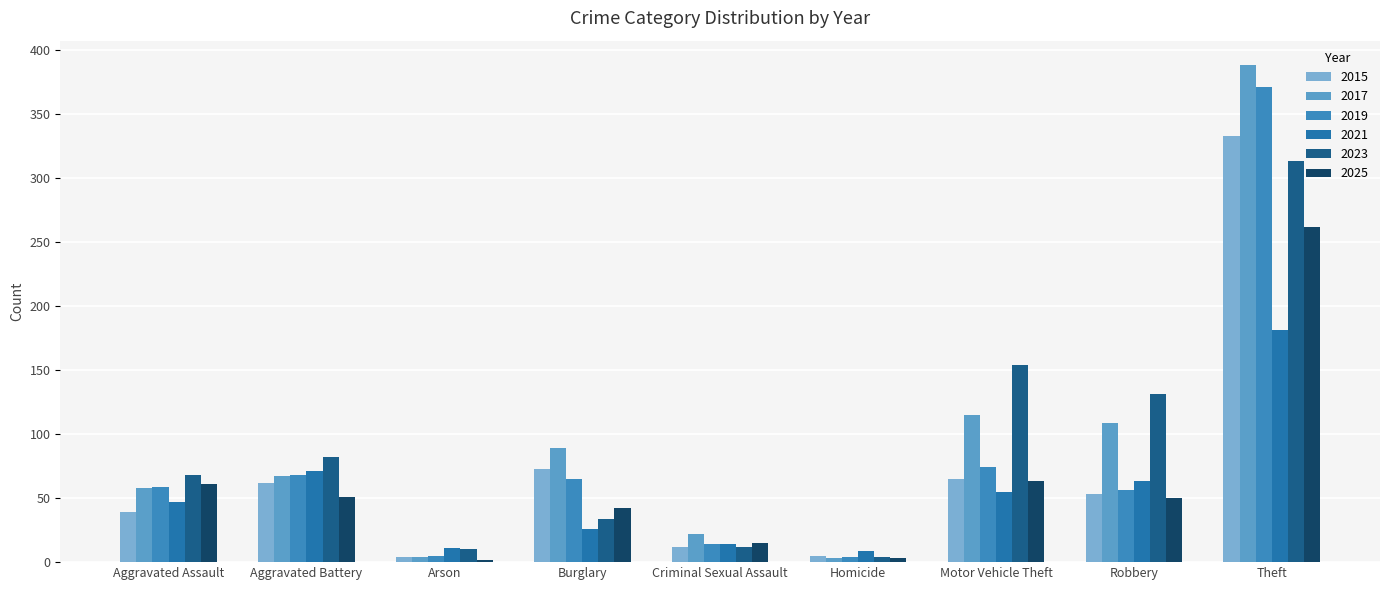

What is the total value across all series at Arson?

36